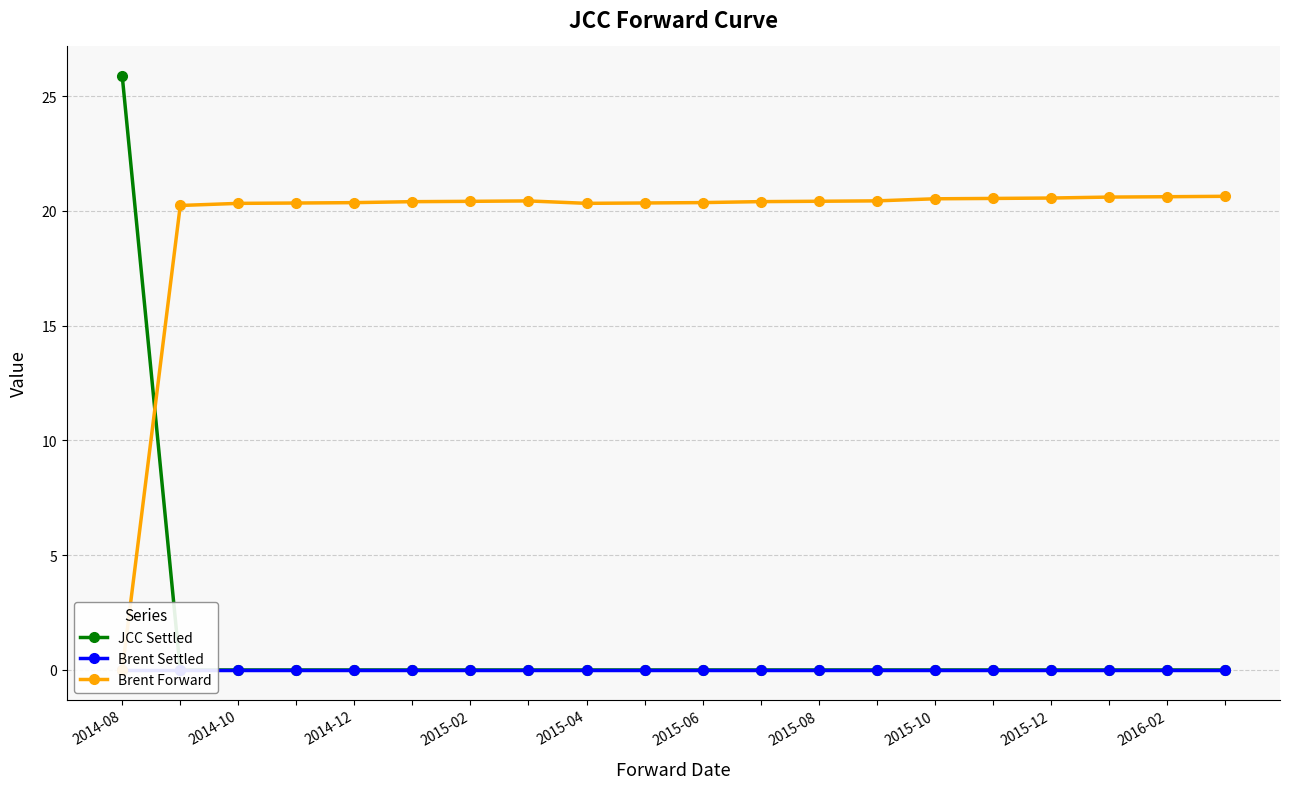

At which category does the chart reach its minimum across all series?

2014-10